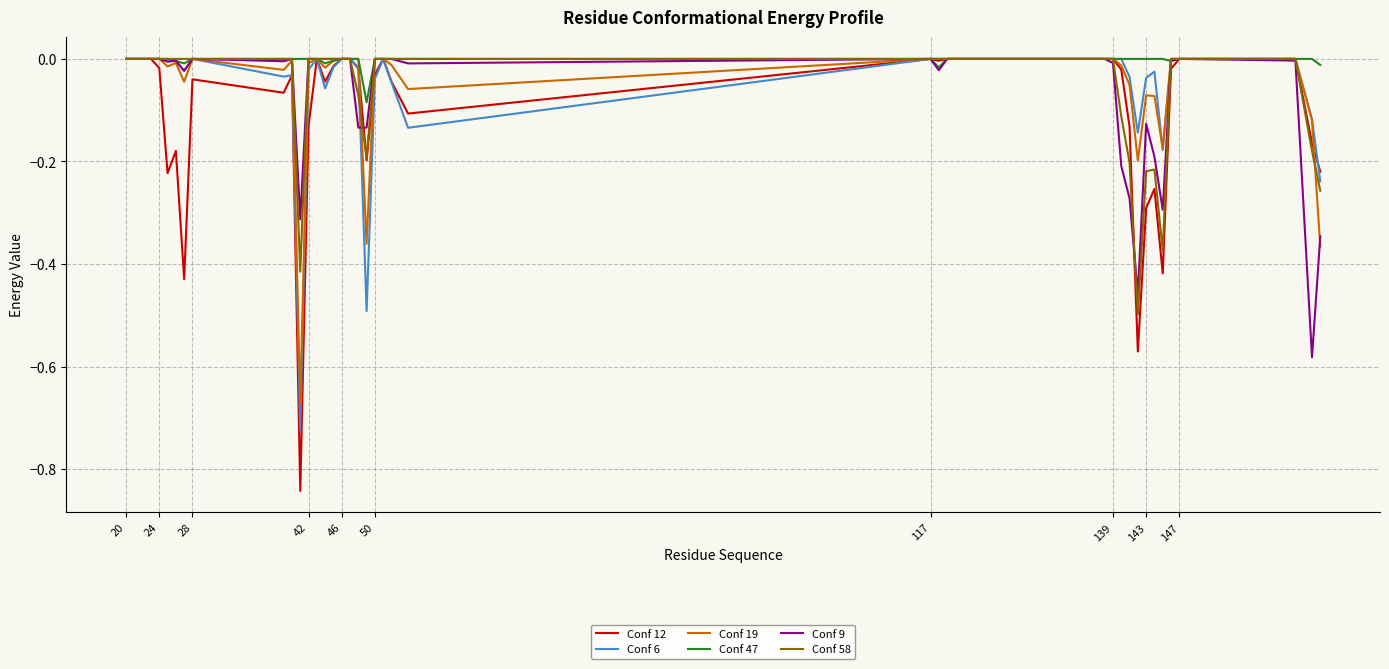

Which series has the largest total across all categories?

Conf 47